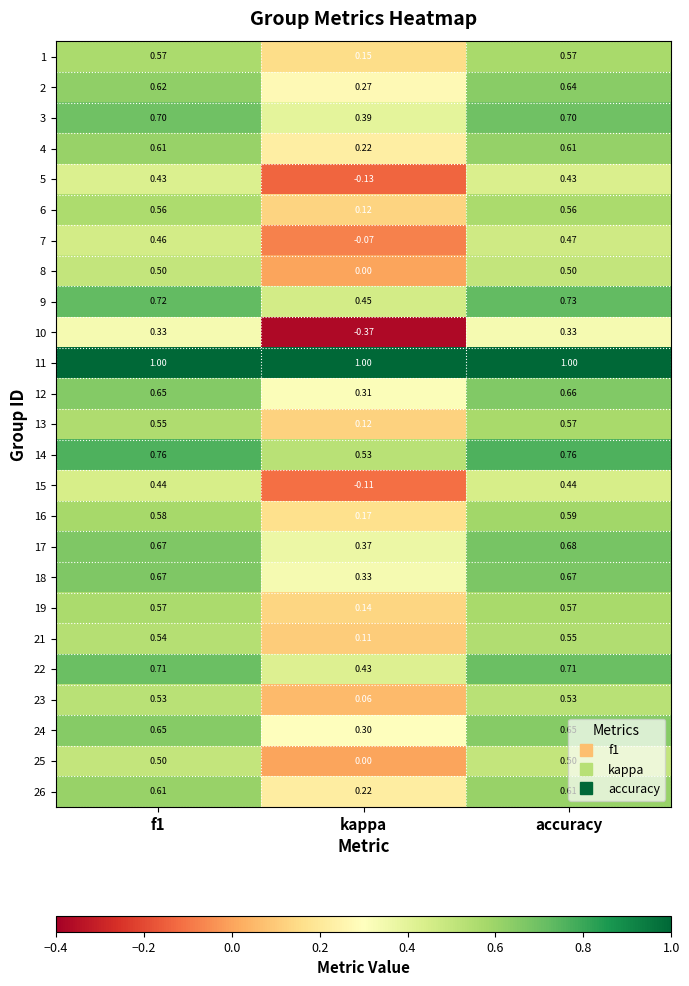

Which category has the lowest value in the 3 series?

kappa